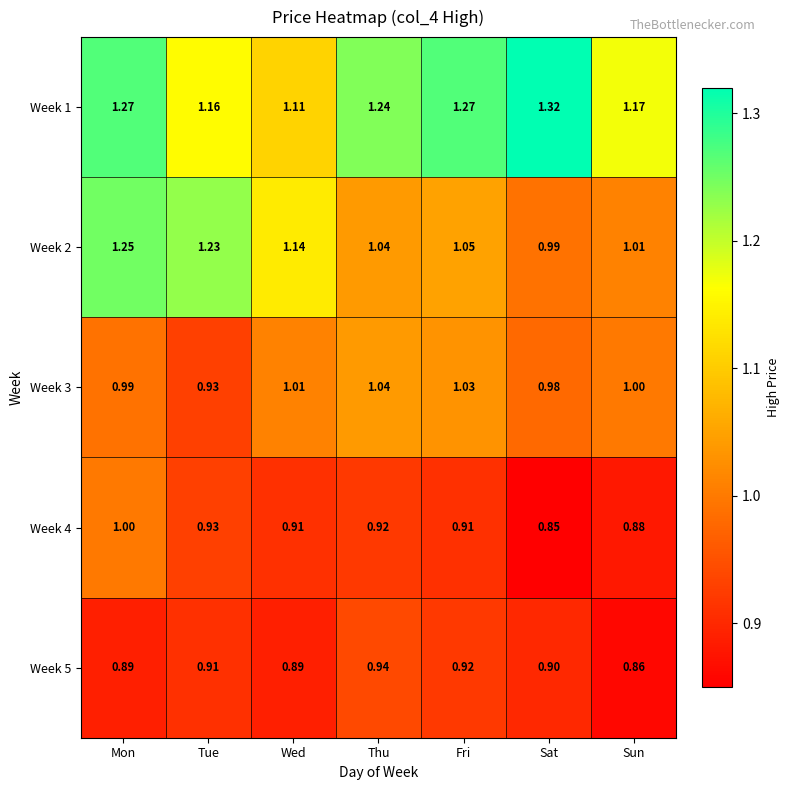

Is the value of Week 2 at Sun greater than the value of Week 3 at Sun?

Yes